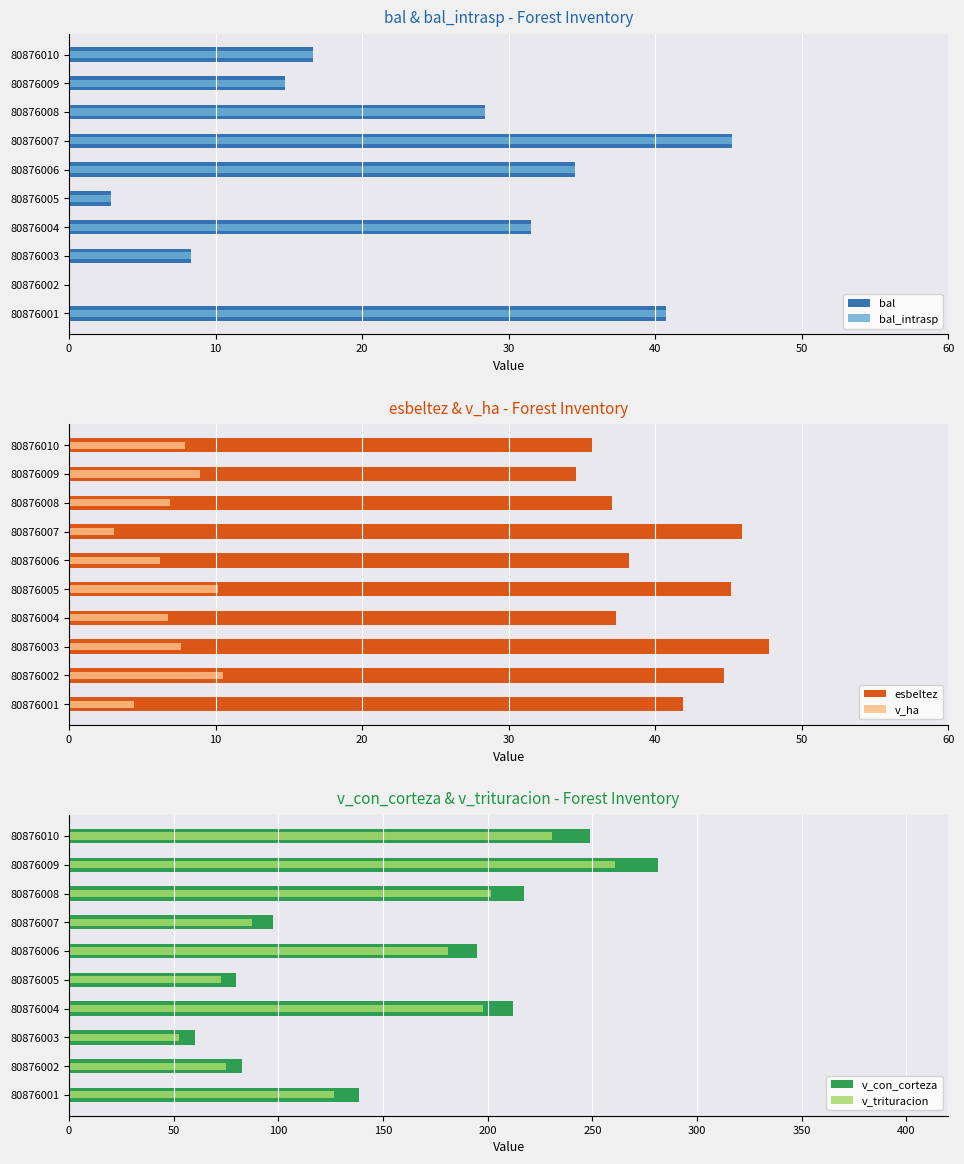

Which series has the widest spread of values?

v_con_corteza